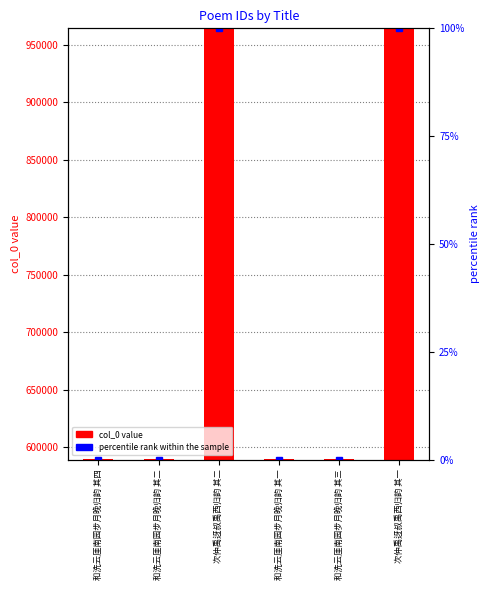

Which series has the largest total across all categories?

col_0